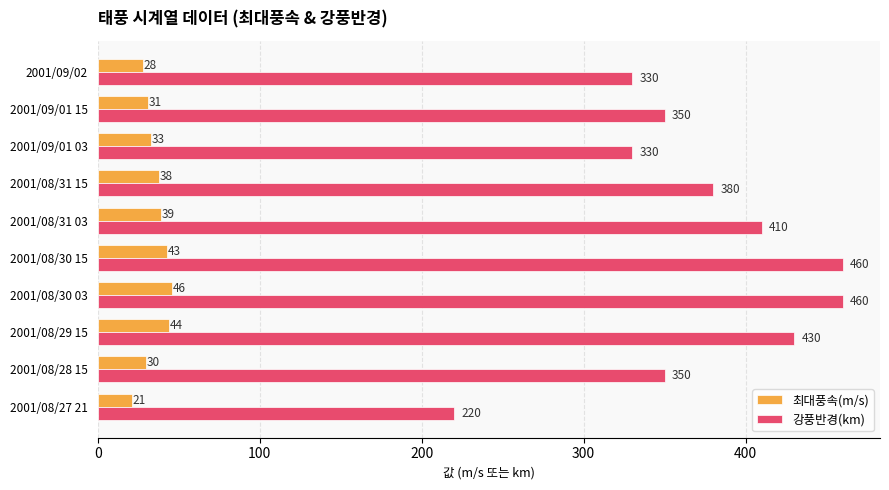

Which label corresponds to the smallest value in the chart?

2001/08/27 21